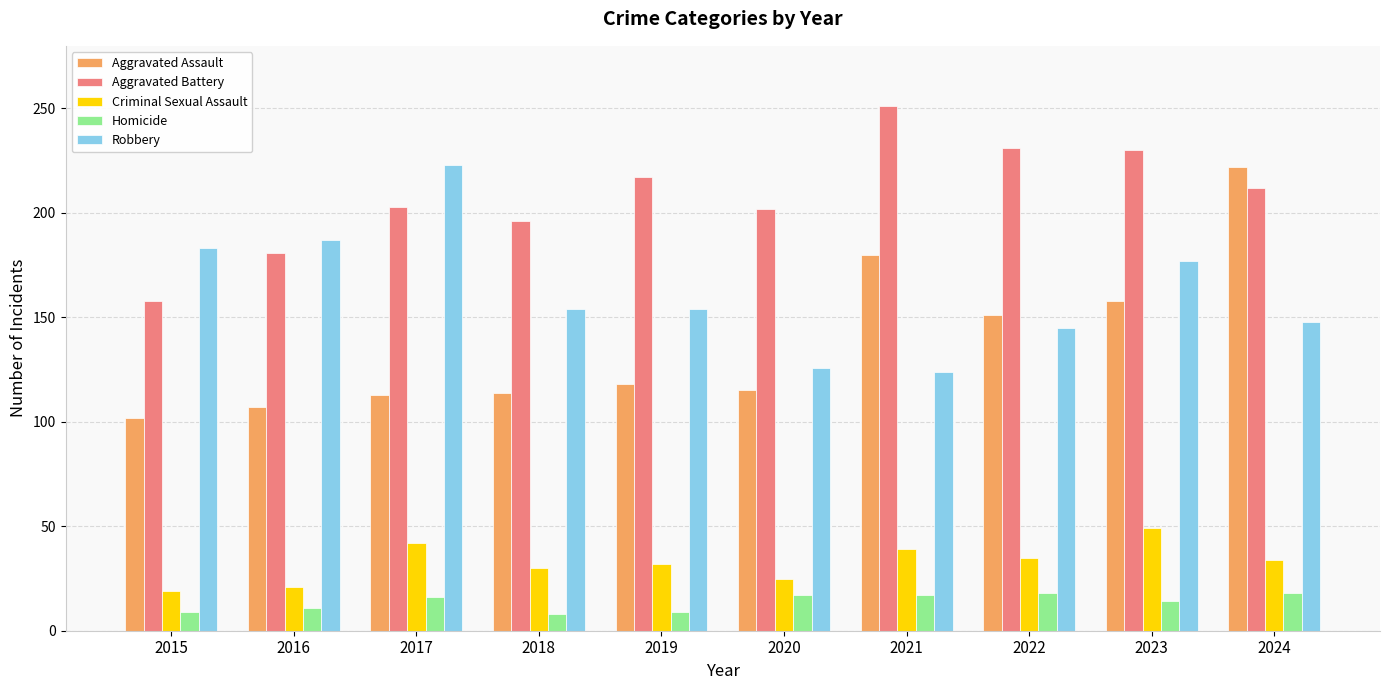

How many values in the Homicide series are below 16?

5